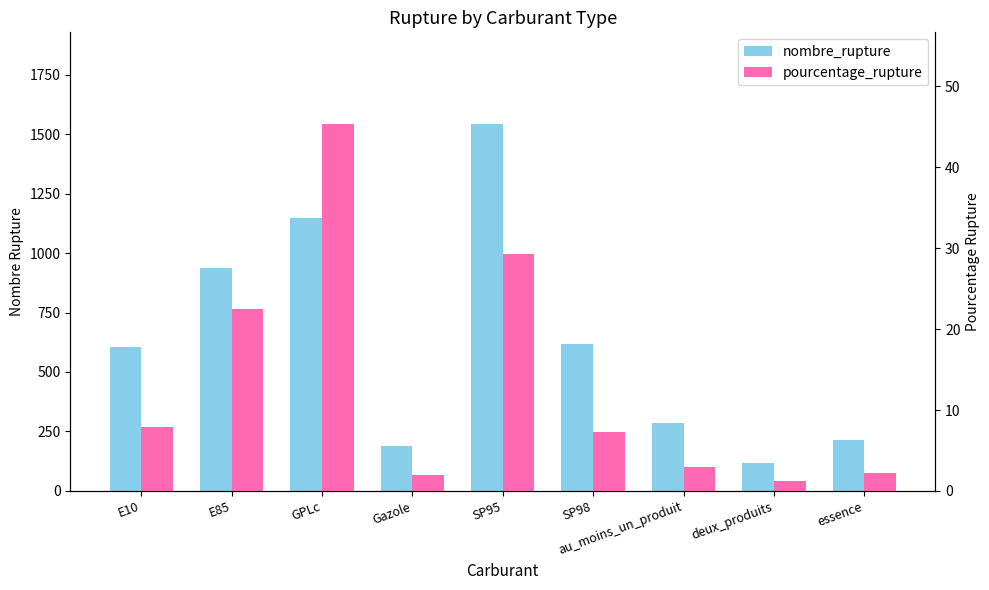

At how many categories does at least one series exceed 254?

6